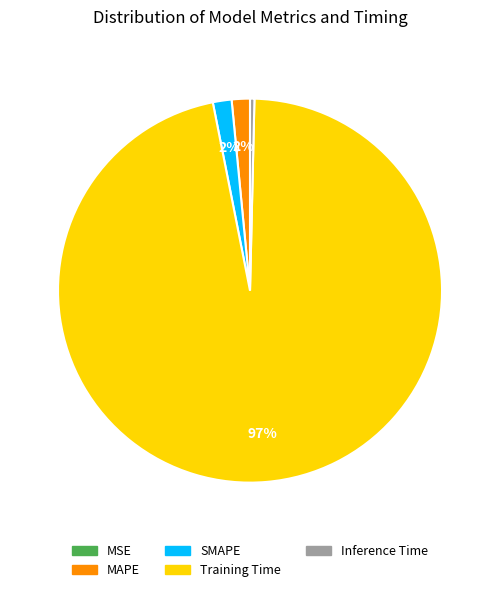

Between Inference Time and SMAPE, which is larger?

SMAPE